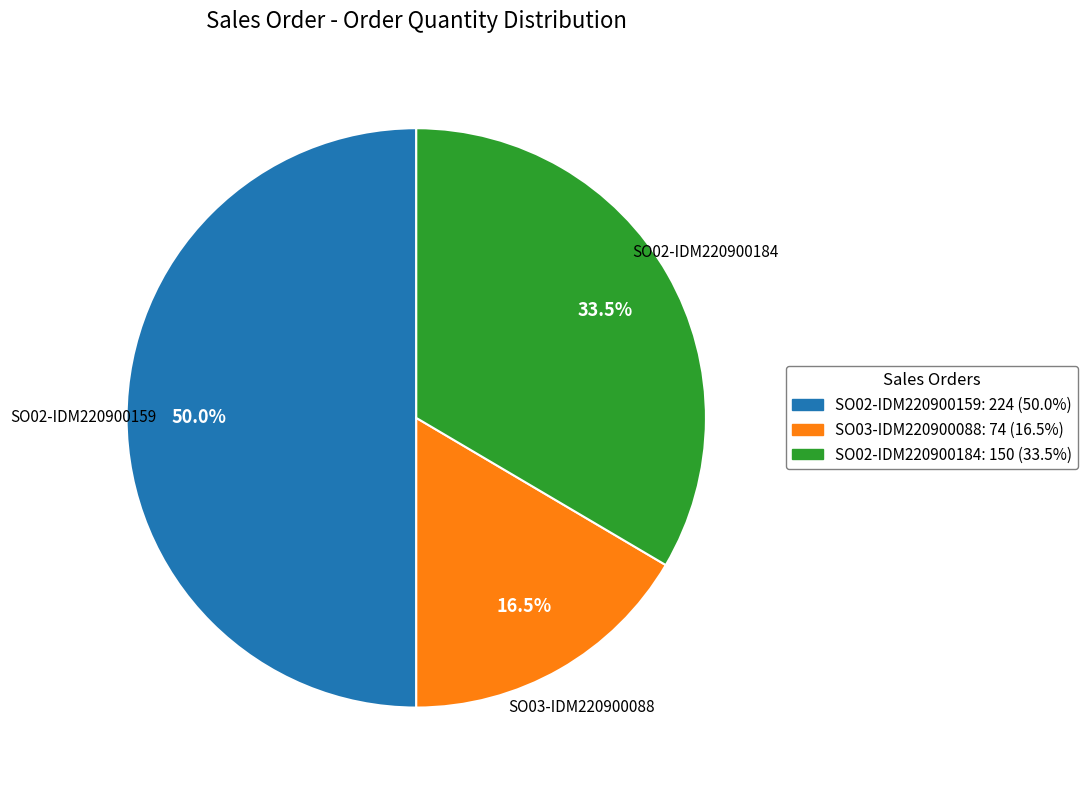

Rank the categories by value from lowest to highest.

SO03-IDM220900088, SO02-IDM220900184, SO02-IDM220900159